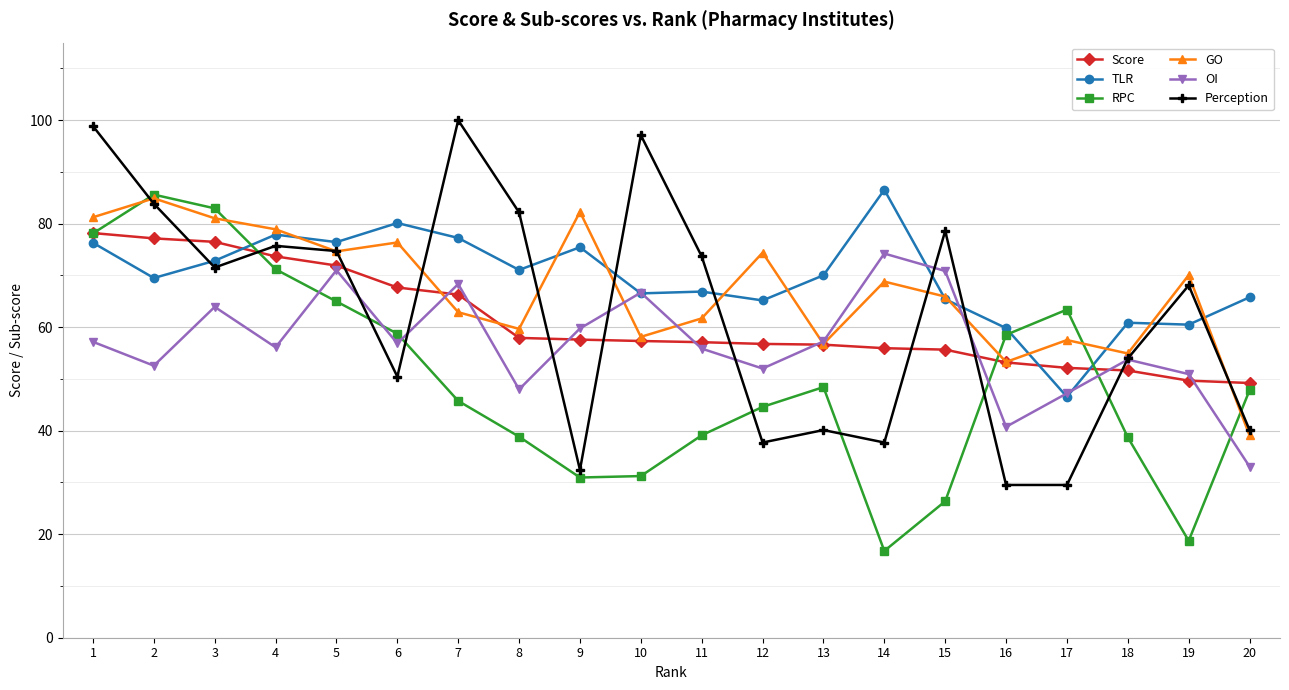

What is the approximate value of Score at 11?

57.1